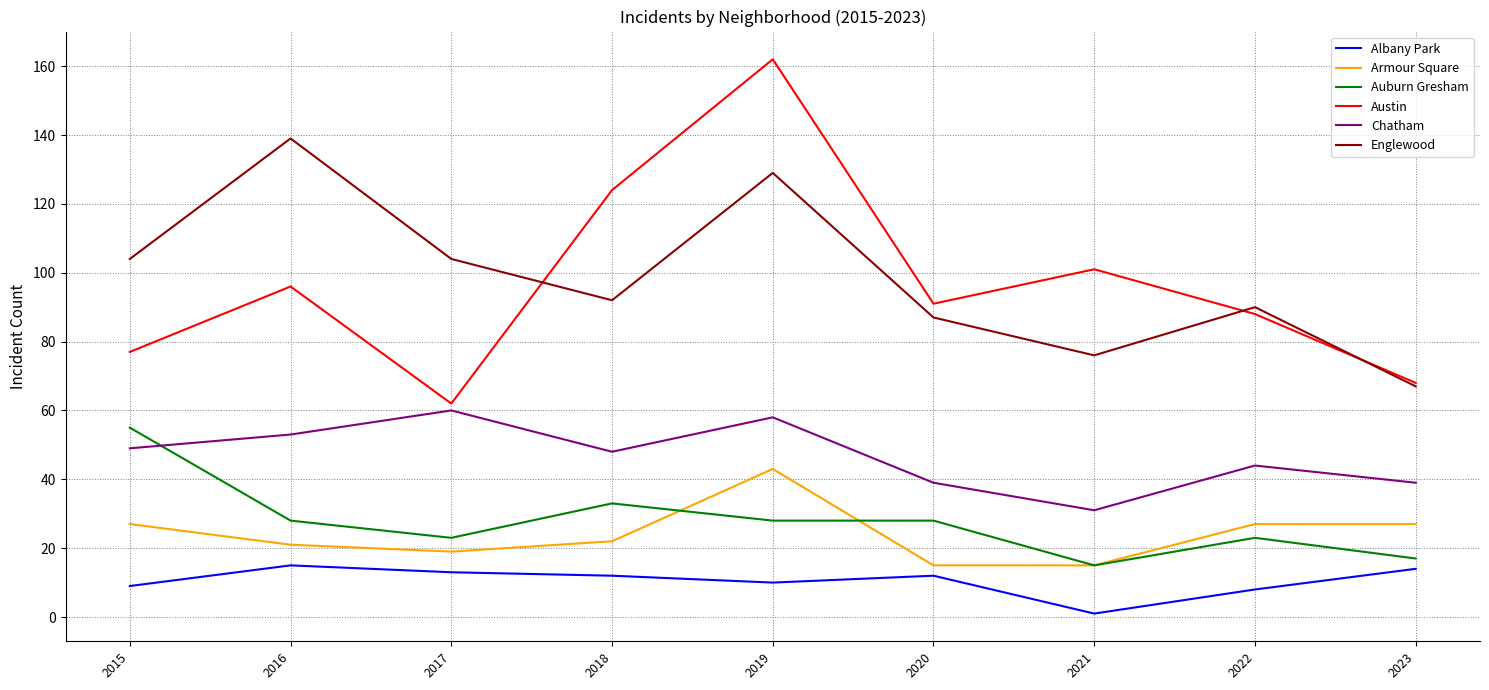

At which label does Auburn Gresham reach its peak?

2015